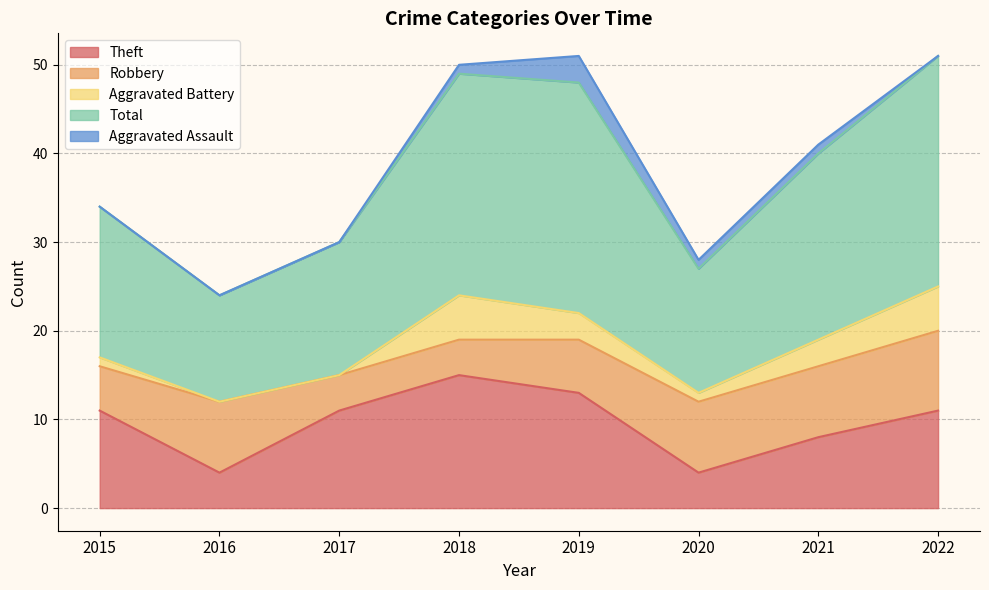

How many data points in Aggravated Battery are less than 3?

4